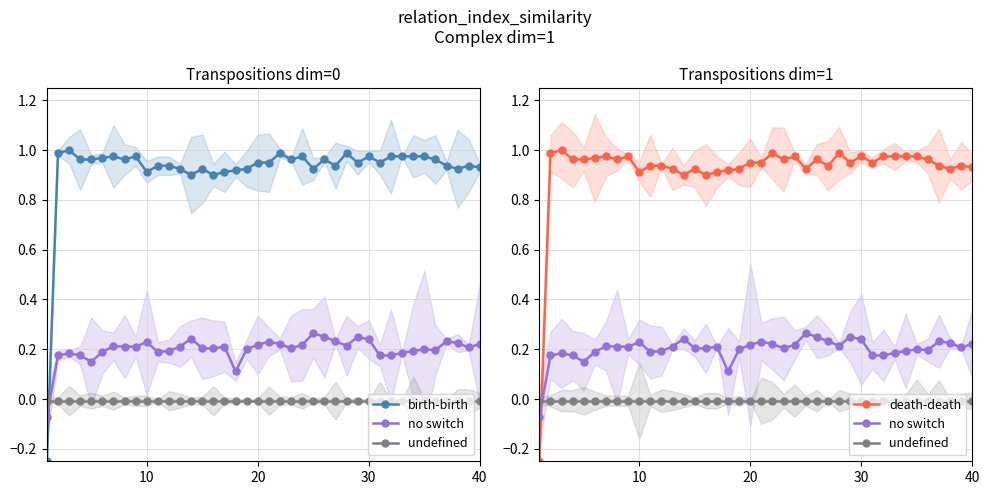

What is the smallest value displayed?

-0.2